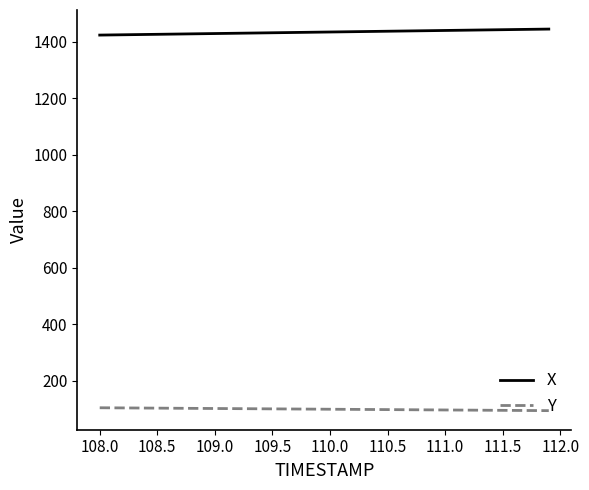

True or false: Y and X cross at least once.

False